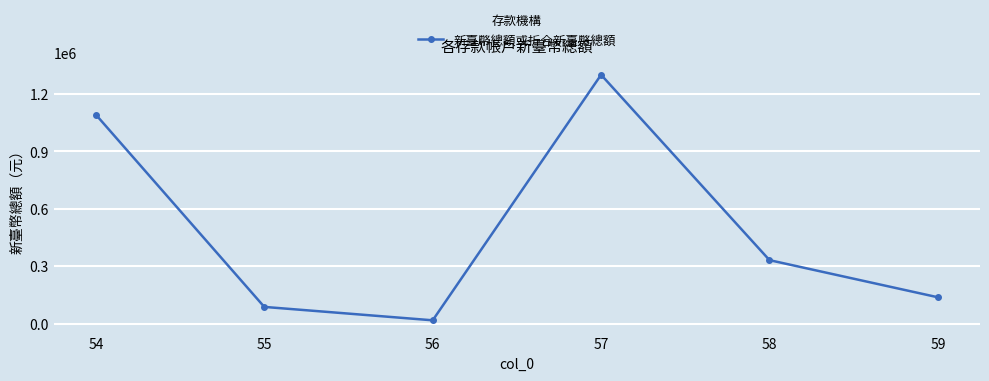

How many lines are shown in the chart?

1